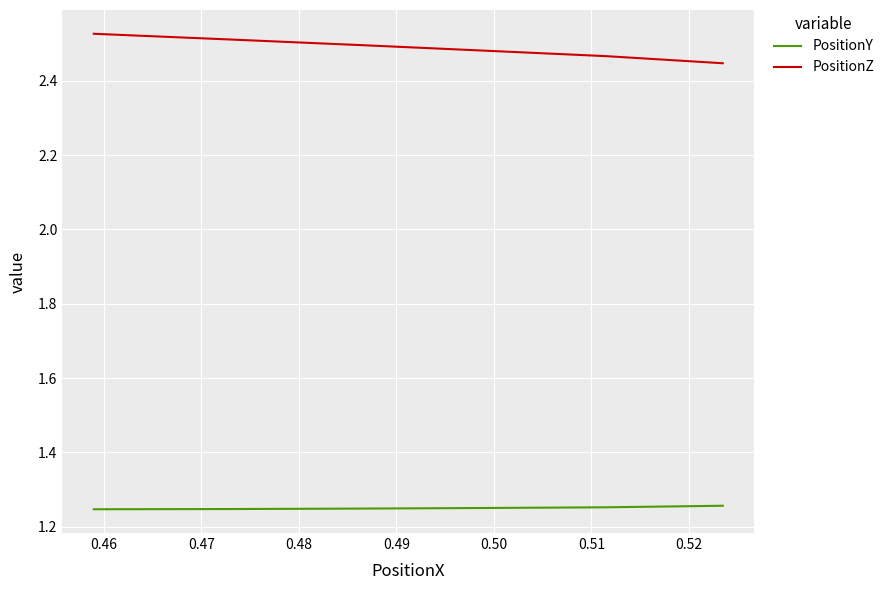

What value does the PositionZ series have at 0.46?

2.5